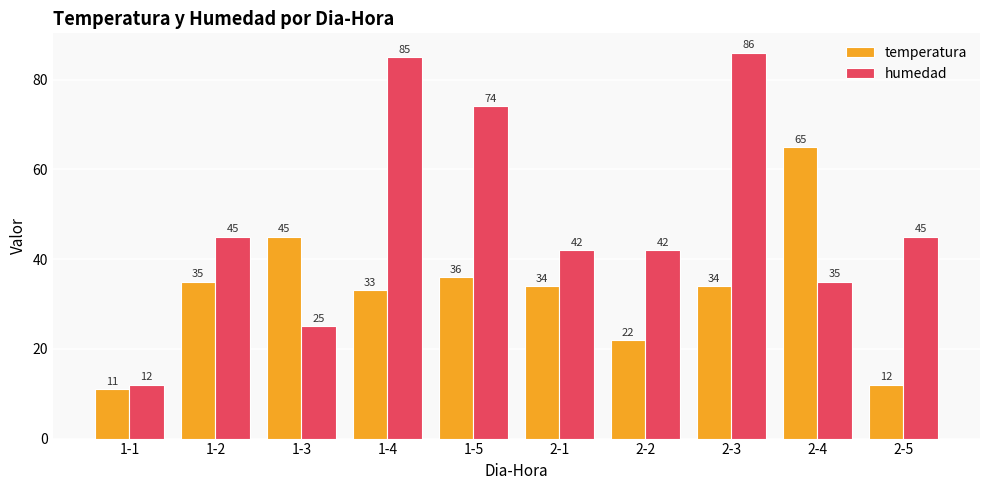

How many groups of bars are there?

10